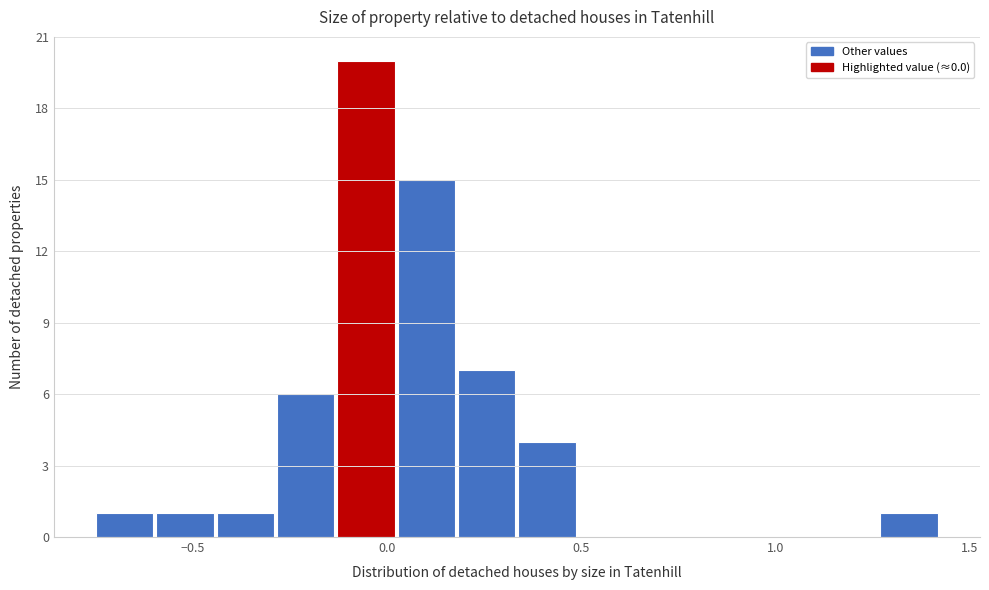

Read against the x-axis, roughly where is the centre of the tallest bar?

-0.05